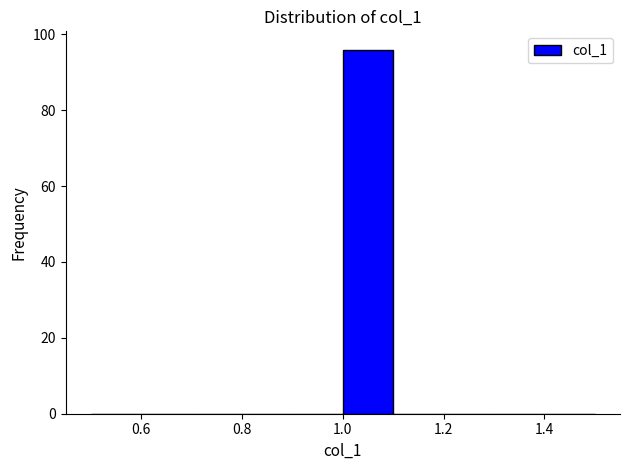

Over which range of the x-axis is the bar tallest?

1.0 to 1.1